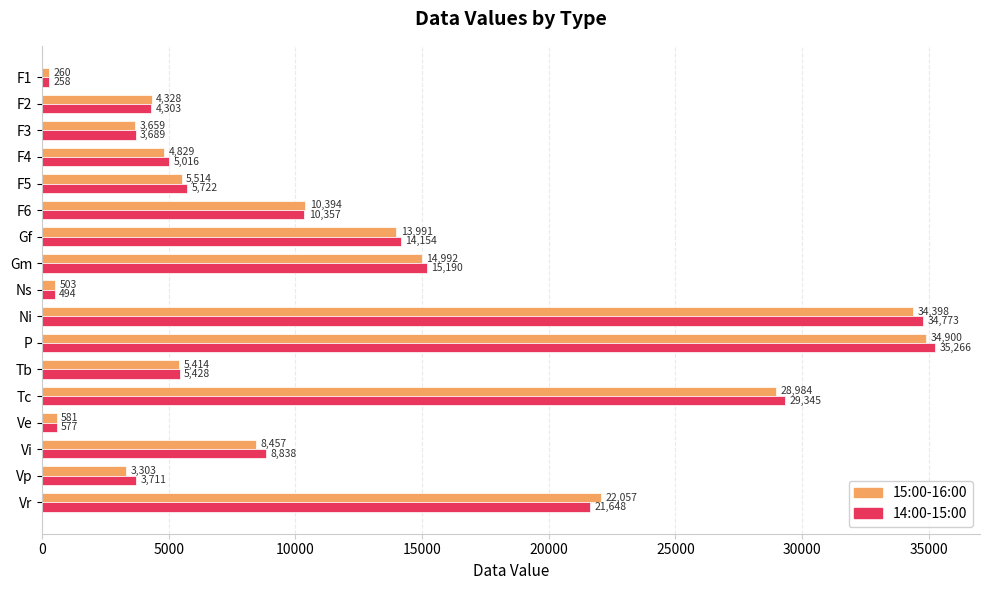

Which series has the largest range (max minus min)?

14:00-15:00